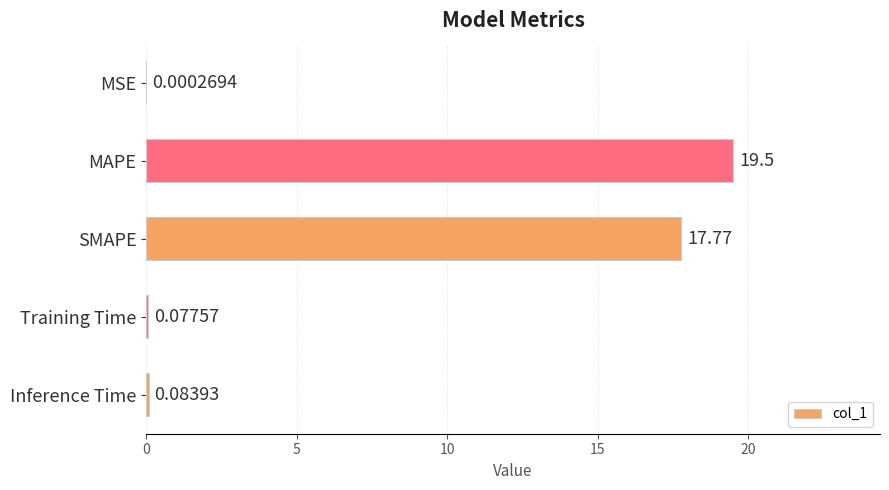

Between MSE and Inference Time, which is larger?

Inference Time